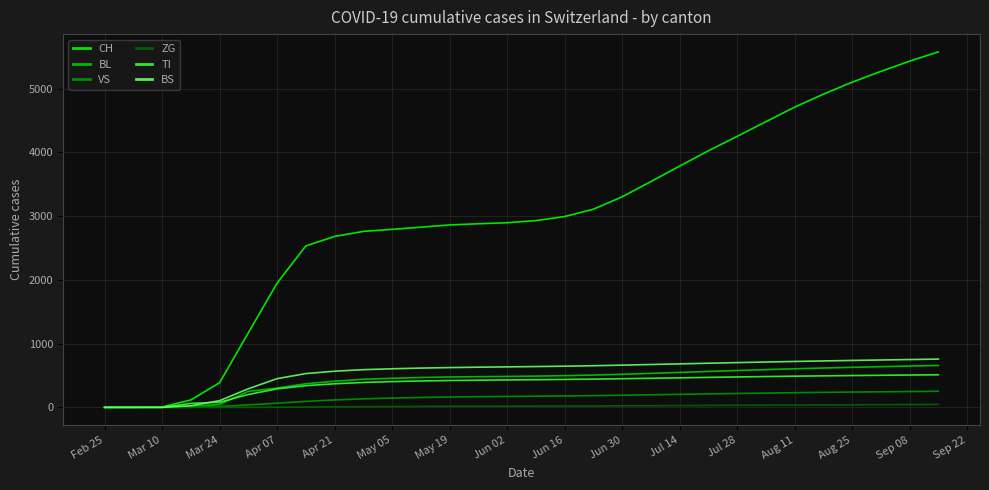

Which series has the largest range (max minus min)?

CH